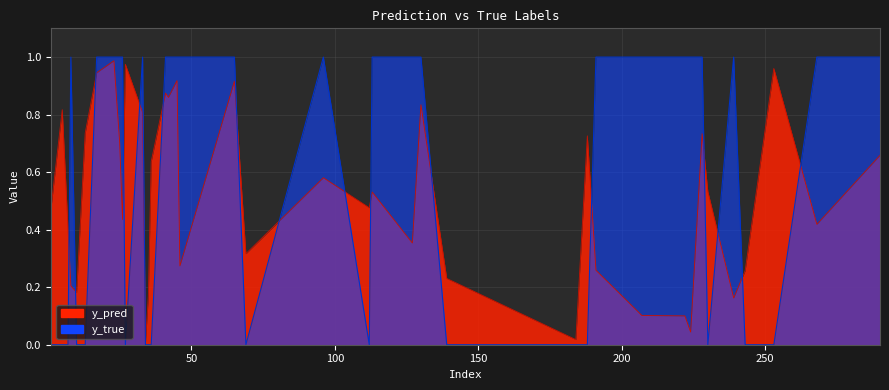

After their last crossing, which series has the higher values: y_true or y_pred?

y_true